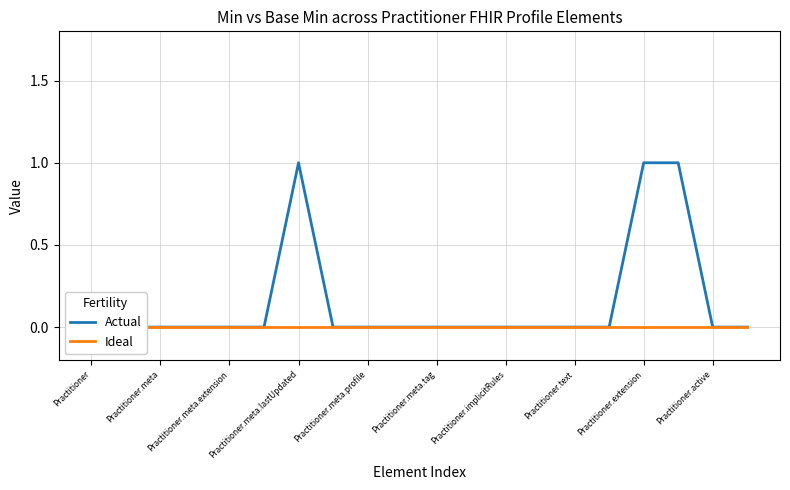

Reading left to right, transcribe all the data shown in this chart.

Actual: 0	0	0	0	0	0	1	0	0	0	0	0	0	0	0	0	1	1	0	0
Ideal: 0	0	0	0	0	0	0	0	0	0	0	0	0	0	0	0	0	0	0	0